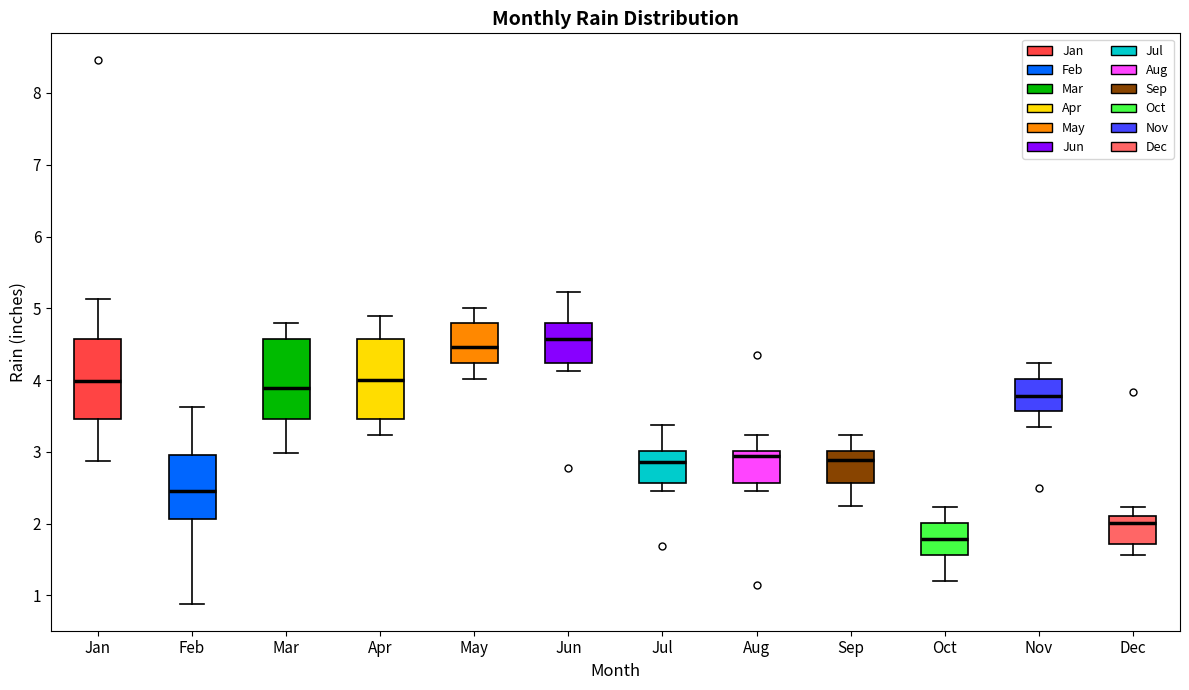

Reading left to right, transcribe this box plot: for each box, give where its median line is, the range the box spans, and where its two whiskers end, as read against the y-axis. The values are not printed on the chart, so give them approximately, as read against the axis.

Jan: median 4.0, box 3.5 to 4.6, whiskers 2.9 to 5.1
Feb: median 2.5, box 2.1 to 3.0, whiskers 0.9 to 3.6
Mar: median 3.9, box 3.5 to 4.6, whiskers 3.0 to 4.8
Apr: median 4.0, box 3.5 to 4.6, whiskers 3.2 to 4.9
May: median 4.5, box 4.2 to 4.8, whiskers 4.0 to 5.0
Jun: median 4.6, box 4.2 to 4.8, whiskers 4.1 to 5.2
Jul: median 2.9, box 2.6 to 3.0, whiskers 2.5 to 3.4
Aug: median 2.9, box 2.6 to 3.0, whiskers 2.5 to 3.2
Sep: median 2.9, box 2.6 to 3.0, whiskers 2.3 to 3.2
Oct: median 1.8, box 1.6 to 2.0, whiskers 1.2 to 2.2
Nov: median 3.8, box 3.6 to 4.0, whiskers 3.3 to 4.2
Dec: median 2.0, box 1.7 to 2.1, whiskers 1.6 to 2.2